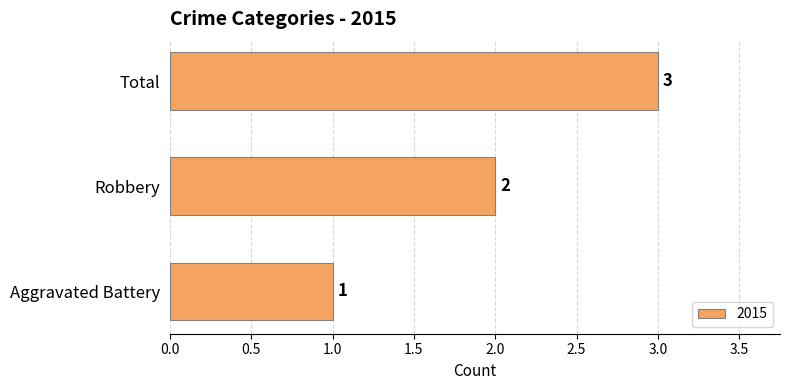

What is the change in value from Aggravated Battery to Total?

+2